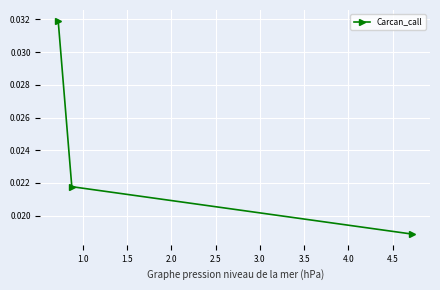

How many values are between 0 and 1?

3